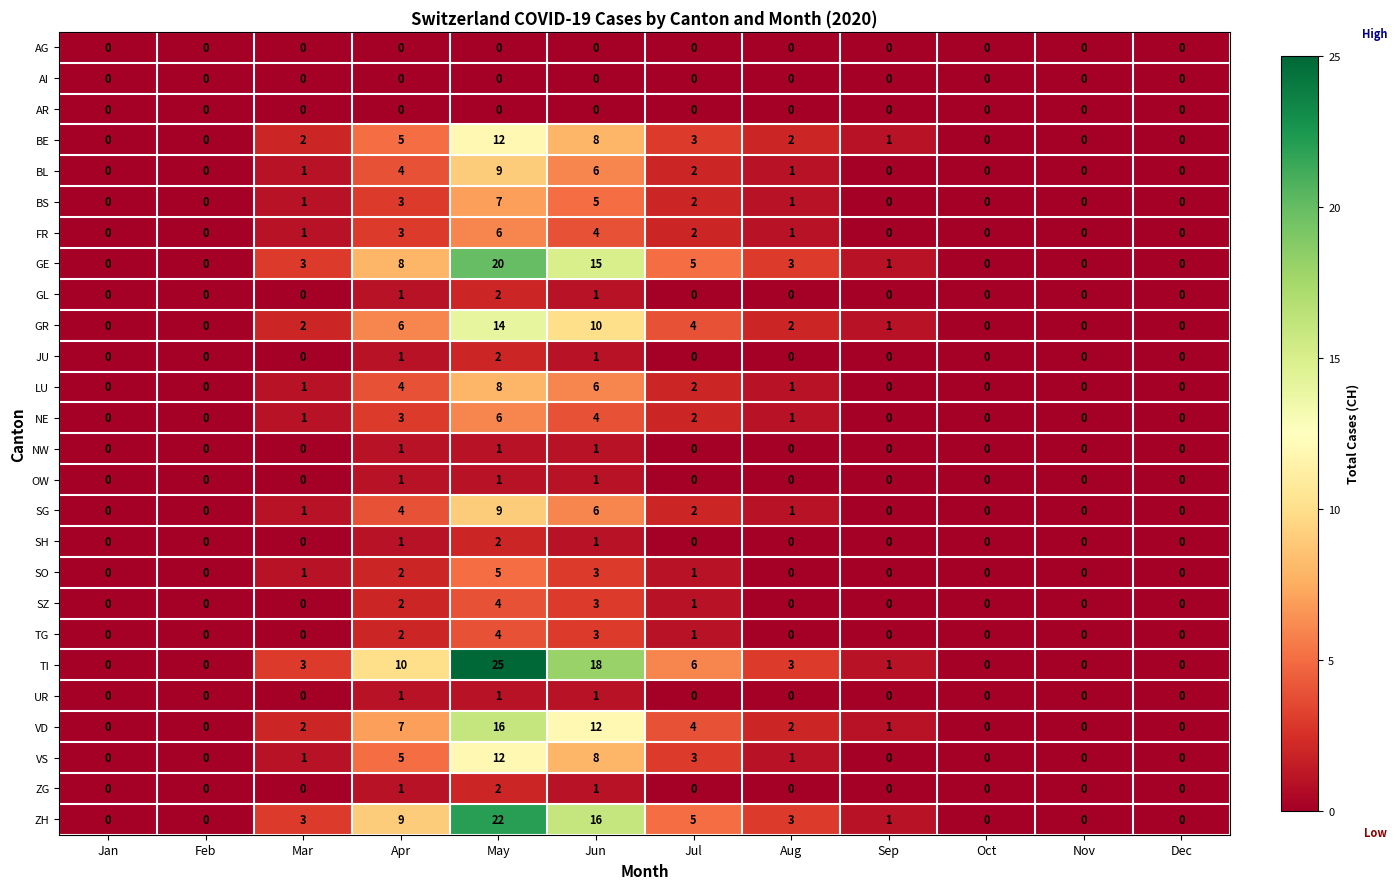

How many ZG values are between 0 and 1?

11